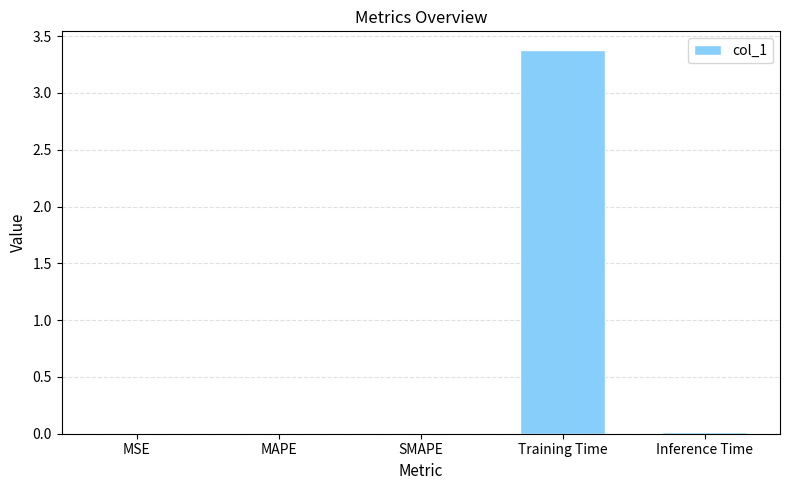

What is the sum of all values?

3.4